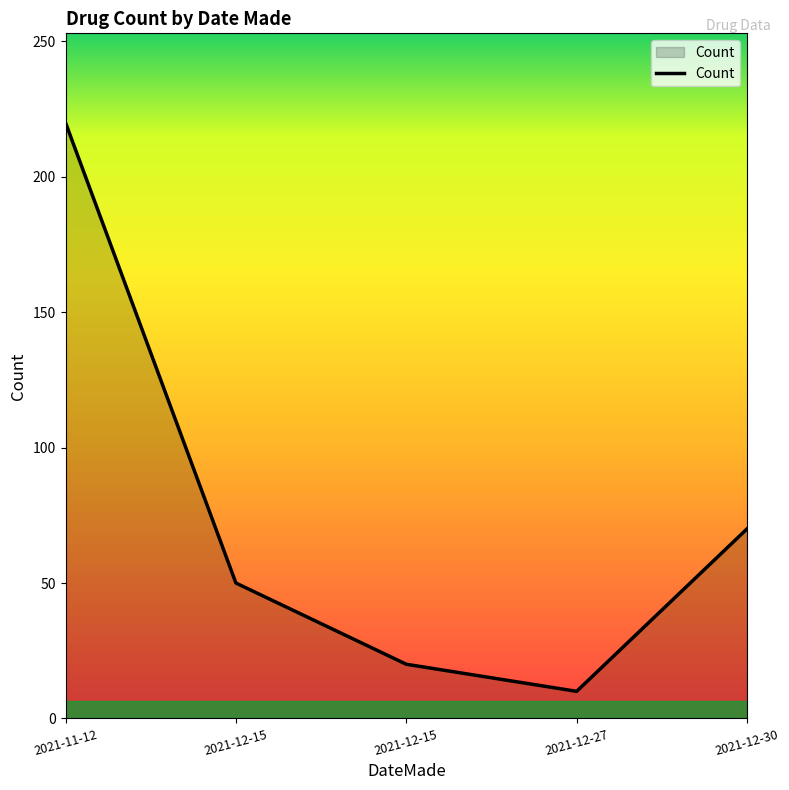

Reading left to right, extract all data points from this chart.

220	50	20	10	70